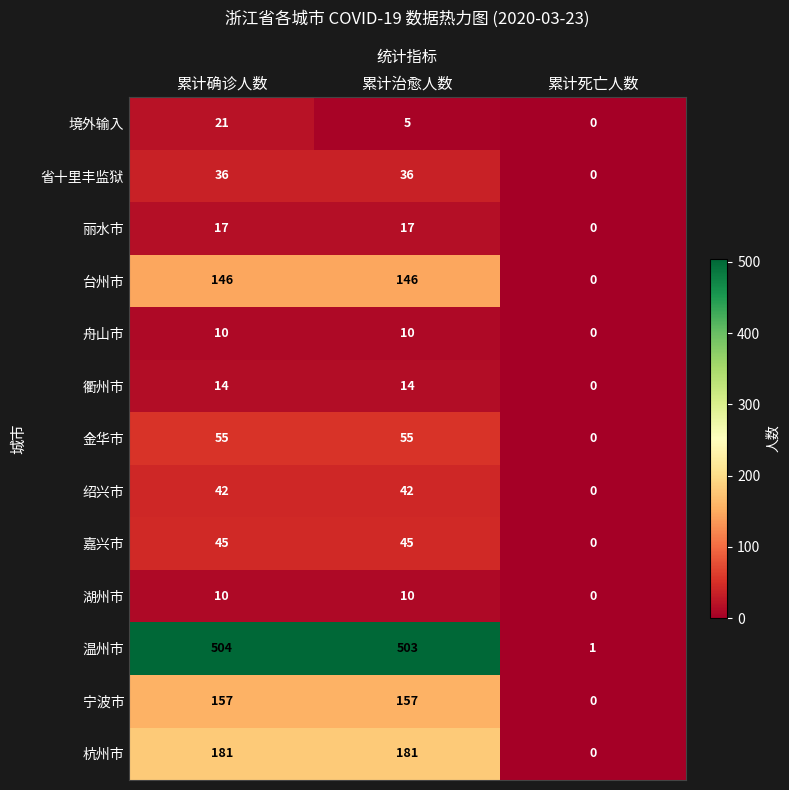

What is the sum of the 温州市 values at 累计治愈人数 and 累计死亡人数?

504